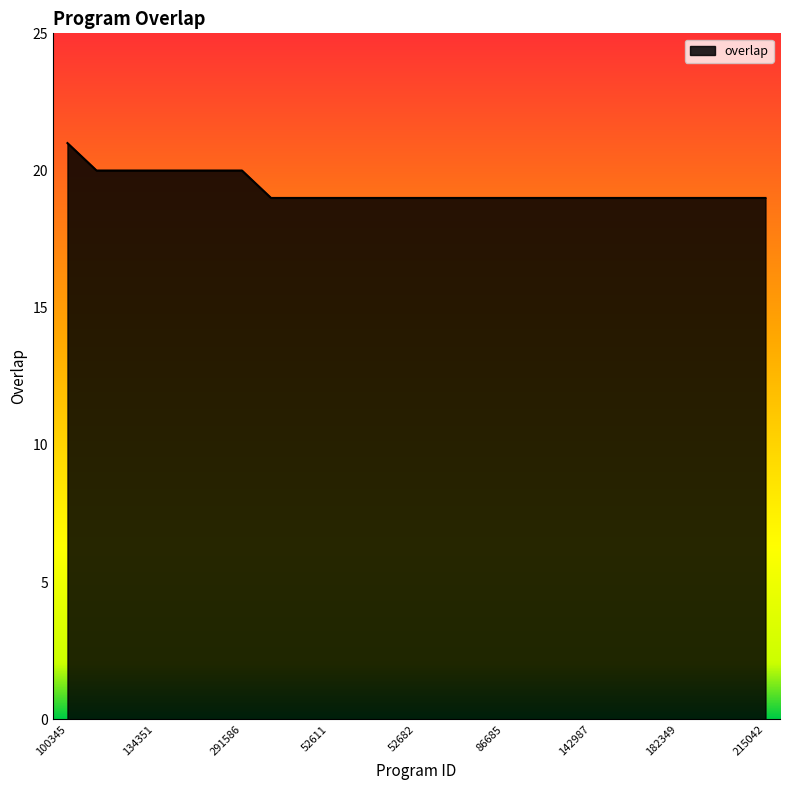

How many series are shown in this chart?

1